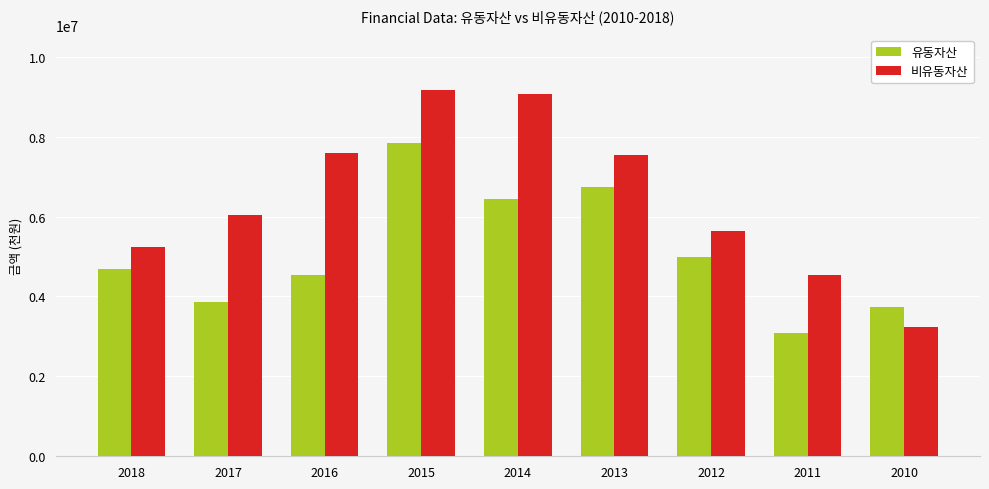

What is the value of the 비유동자산 bar at the 3rd from the left?

7597441